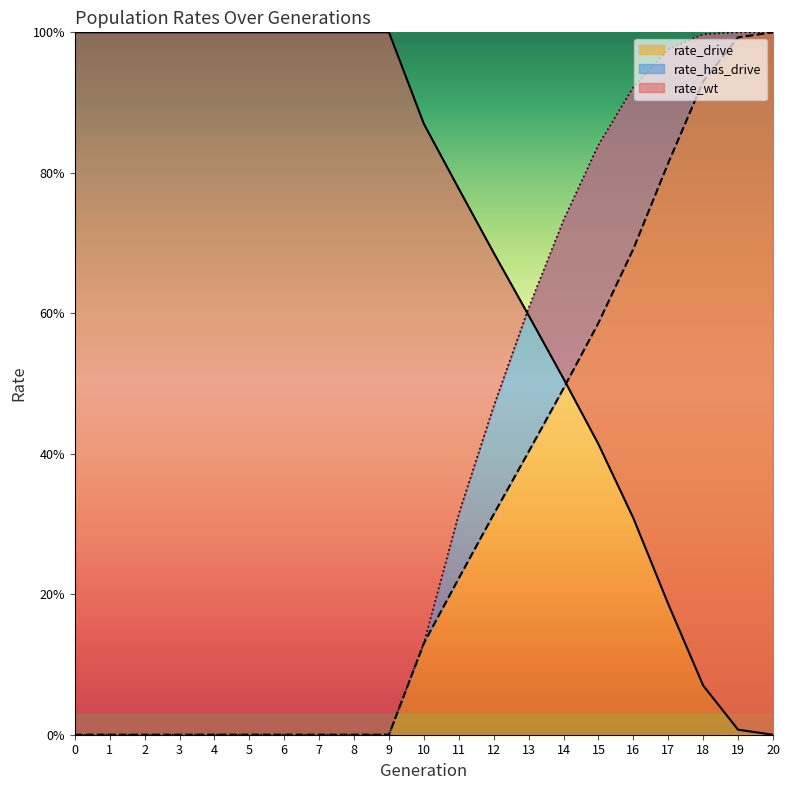

True or false: rate_has_drive has more than 1 interior local peaks.

False